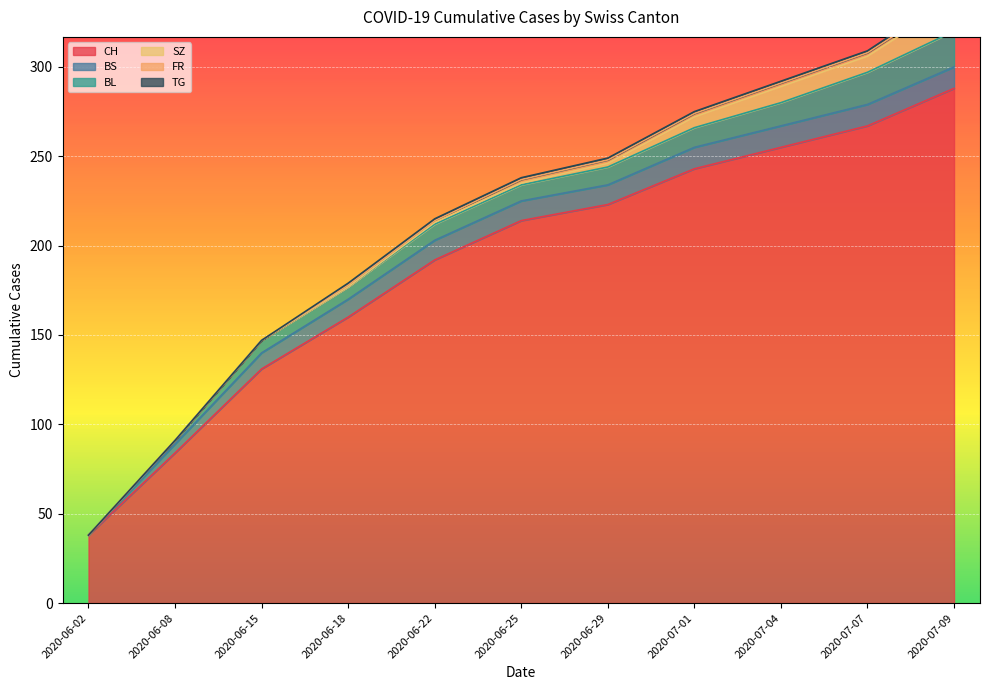

Which series changed the most between 2020-06-08 and 2020-06-25?

CH